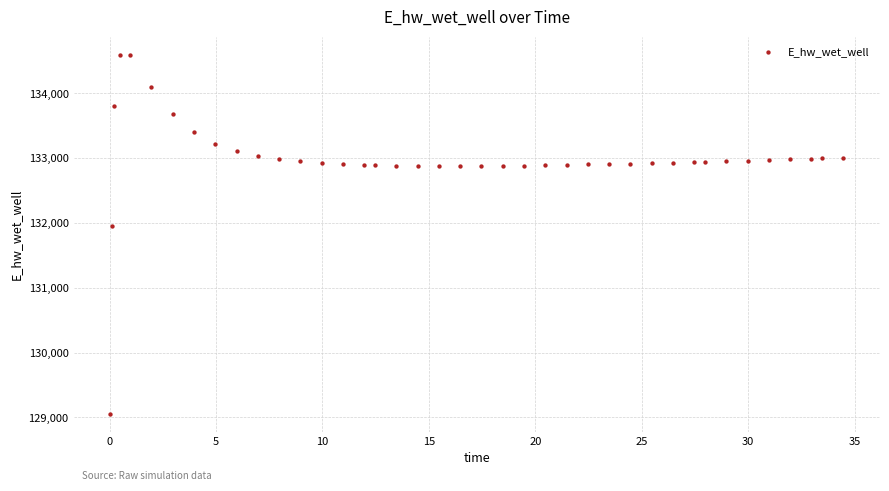

What is the range of X values (max minus min)?

34.4